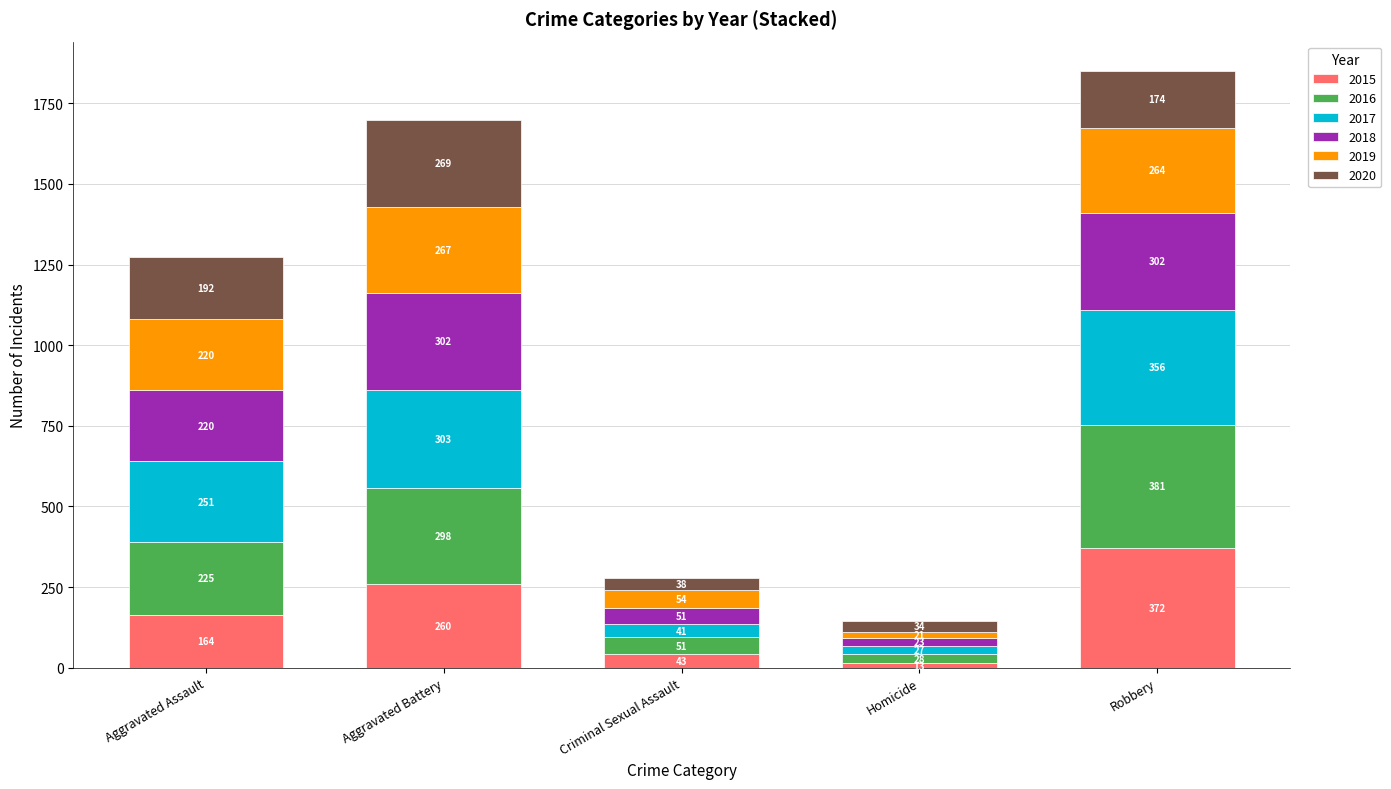

Which category has the lowest value in the 2015 series?

Homicide